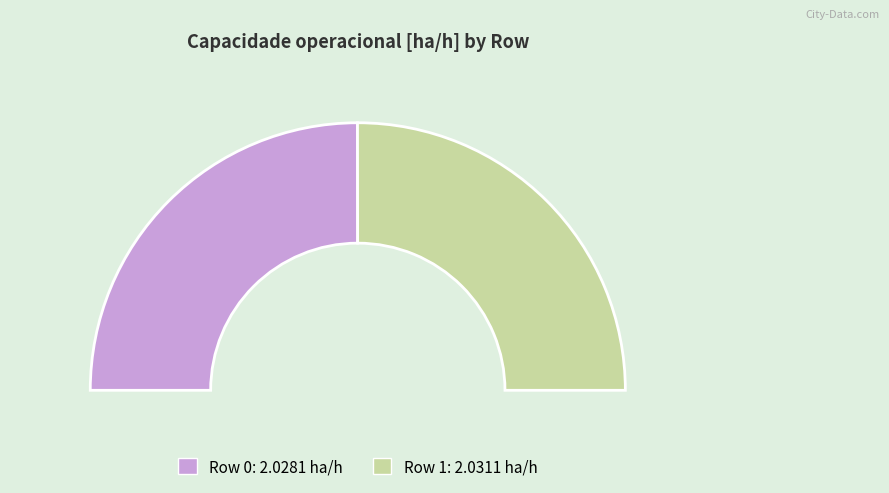

Approximately how many times larger is the value at Row 1 compared to Row 0?

1.0